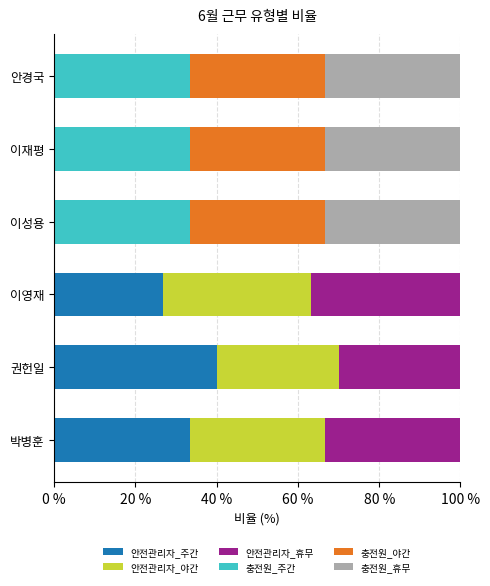

What is the total value across all series at 박병훈?

100.0